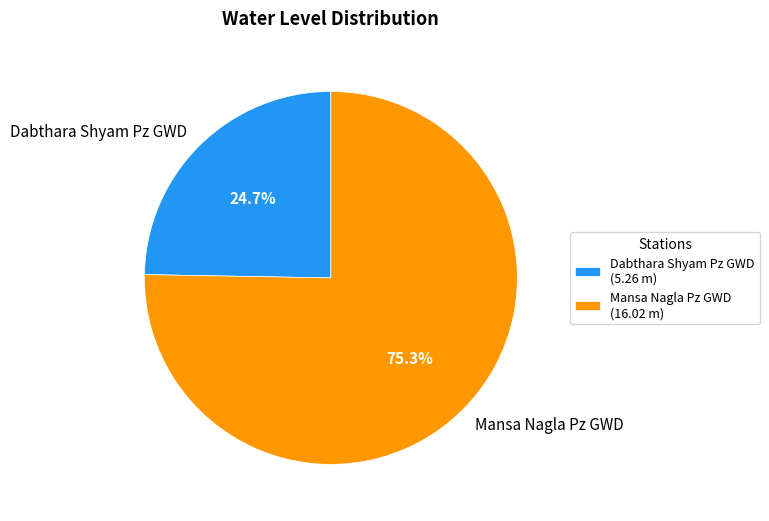

Which slice is the largest?

Mansa Nagla Pz GWD